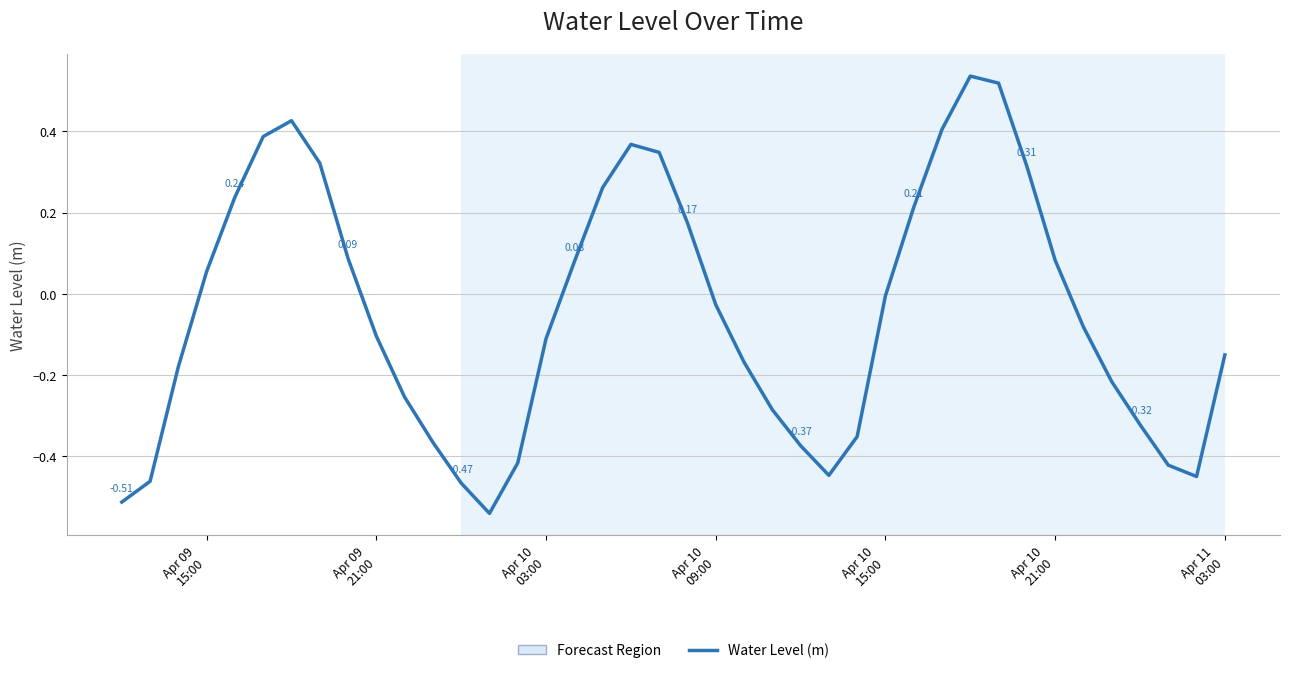

How many interior local valleys (lower than both neighbors) does the data have?

3